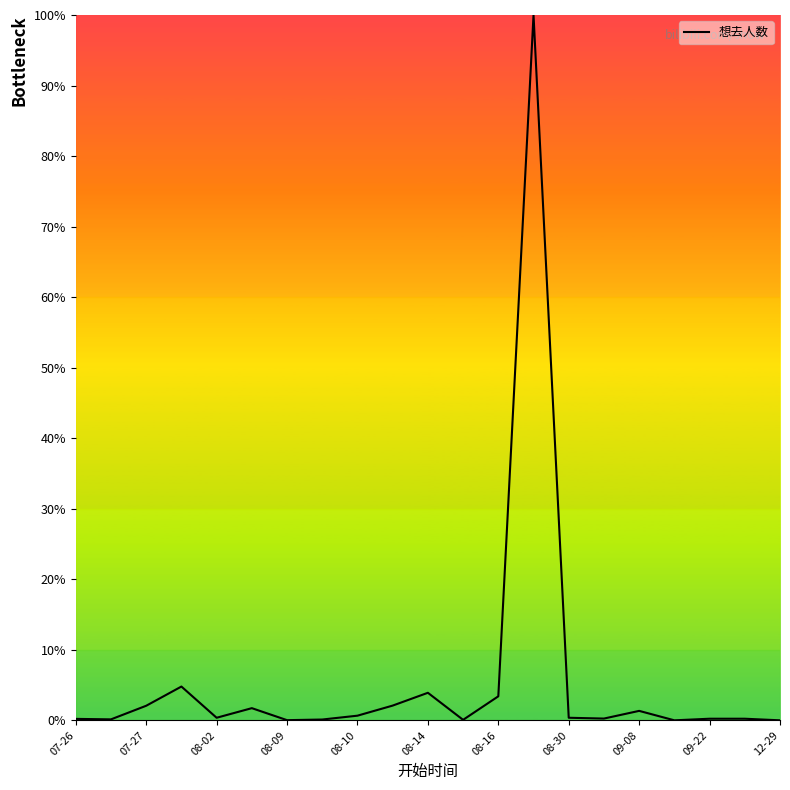

What is the maximum value shown in the chart?

100.0